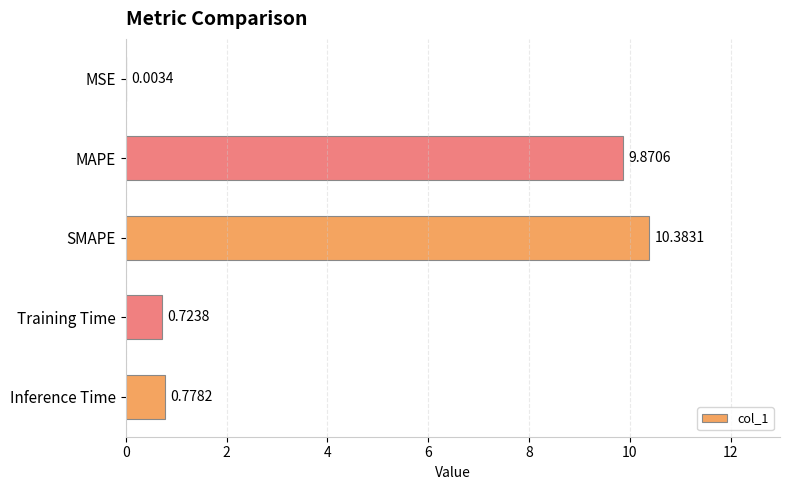

Where is the data nearest to the value 5?

Inference Time